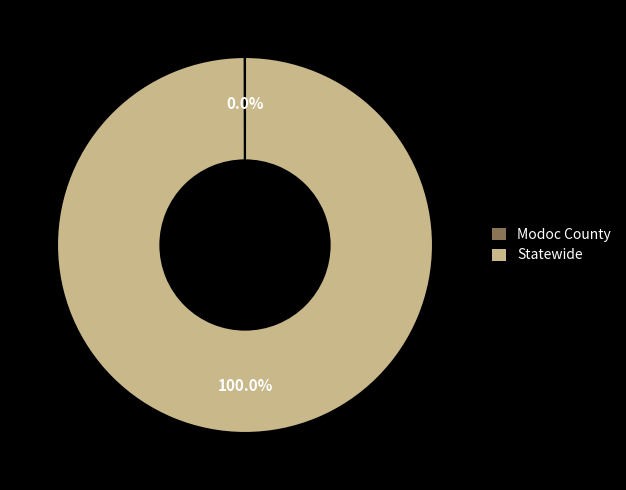

Which slice is the largest?

Statewide